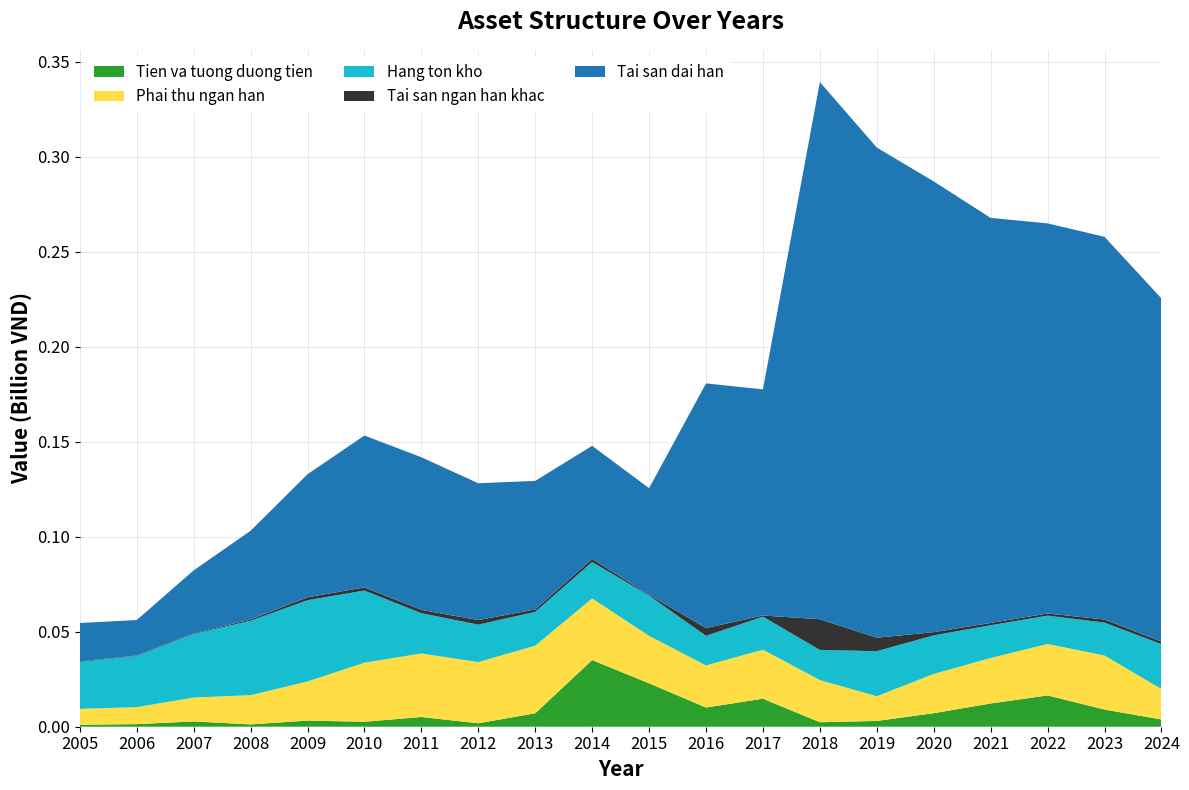

Reading right to left, extract all data points from this chart.

Tien va tuong duong tien: 3809921	9034983	16488137	12235797	7122301	3046343	2365102	14753357	10117468	22853723	35095546	7067578	1813864	5109682	2621404	3231086	1222794	2789598	1367487	1030849
Phai thu ngan han: 16047169	28460799	27075233	23918665	20679671	12995602	22211265	25769741	22143010	24987069	32432294	35614239	32205756	33457555	31071233	20608795	15384405	12579448	8936609	8354864
Hang ton kho: 23627191	17311201	14907281	17273408	20285467	23712014	15849675	17407755	15565005	21203459	19151402	17770300	19709791	21180381	37986773	42750763	39183039	33481709	26954520	24734896
Tai san ngan han khac: 1292933	1632042	1143124	1209667	1671235	7122277	16151008	617342	4105191	418598	1643883	1276385	2393280	1766841	1654062	1551578	662744	354933	226268	281418
Tai san dai han: 180680234	201458988	205339912	213217670	237300158	258018768	282776377	119044177	128797949	56113847	59549706	67687650	72039346	80340471	79965486	64767920	46698245	33082369	18679986	20191411